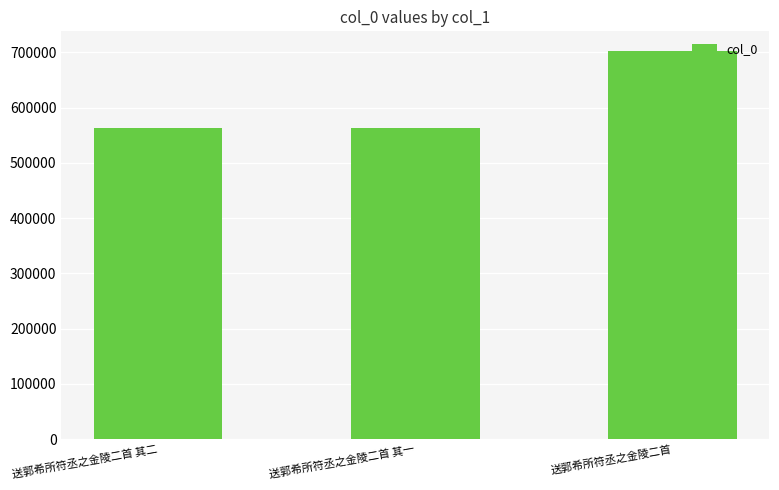

What is the label of the 2nd bar from the right?

送郭希所符丞之金陵二首 其一